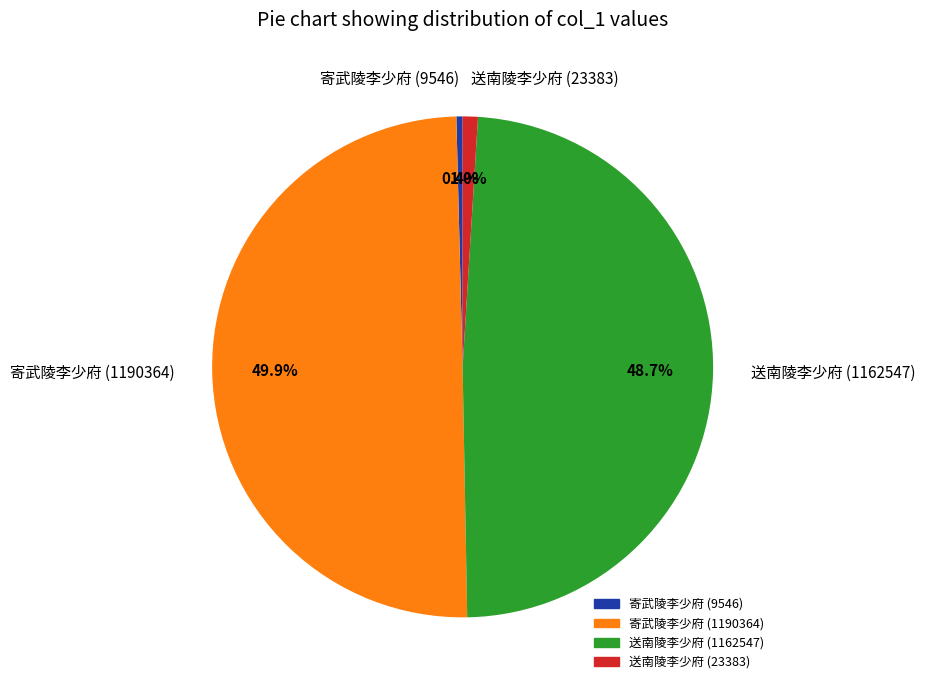

To the nearest percent, what is the combined percentage of 寄武陵李少府 (9546) and 送南陵李少府 (1162547)?

49%